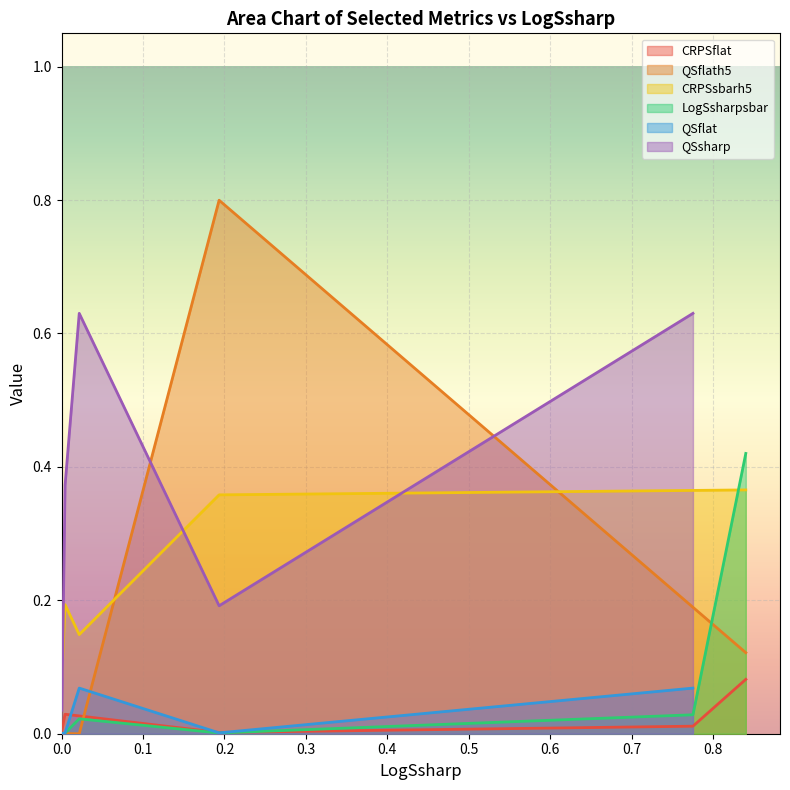

Which has a higher value, 3 or 2?

2